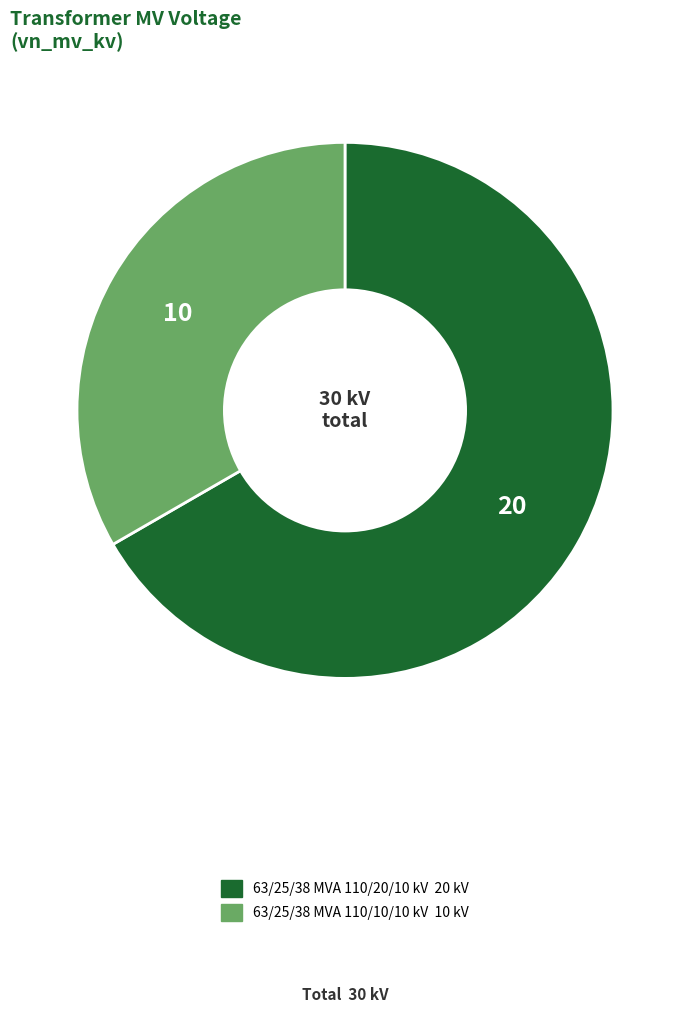

Between 63/25/38 MVA 110/20/10 kV and 63/25/38 MVA 110/10/10 kV, which is larger?

63/25/38 MVA 110/20/10 kV